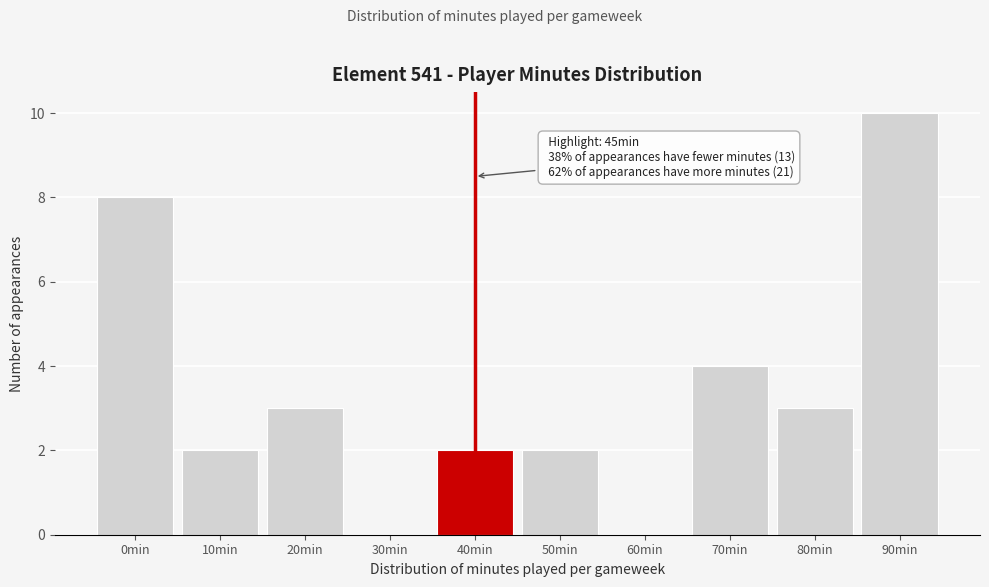

Reading right to left, what are all the values shown in this chart?

90min=10	80min=3	70min=4	60min=0	50min=2	40min=2	30min=0	20min=3	10min=2	0min=8